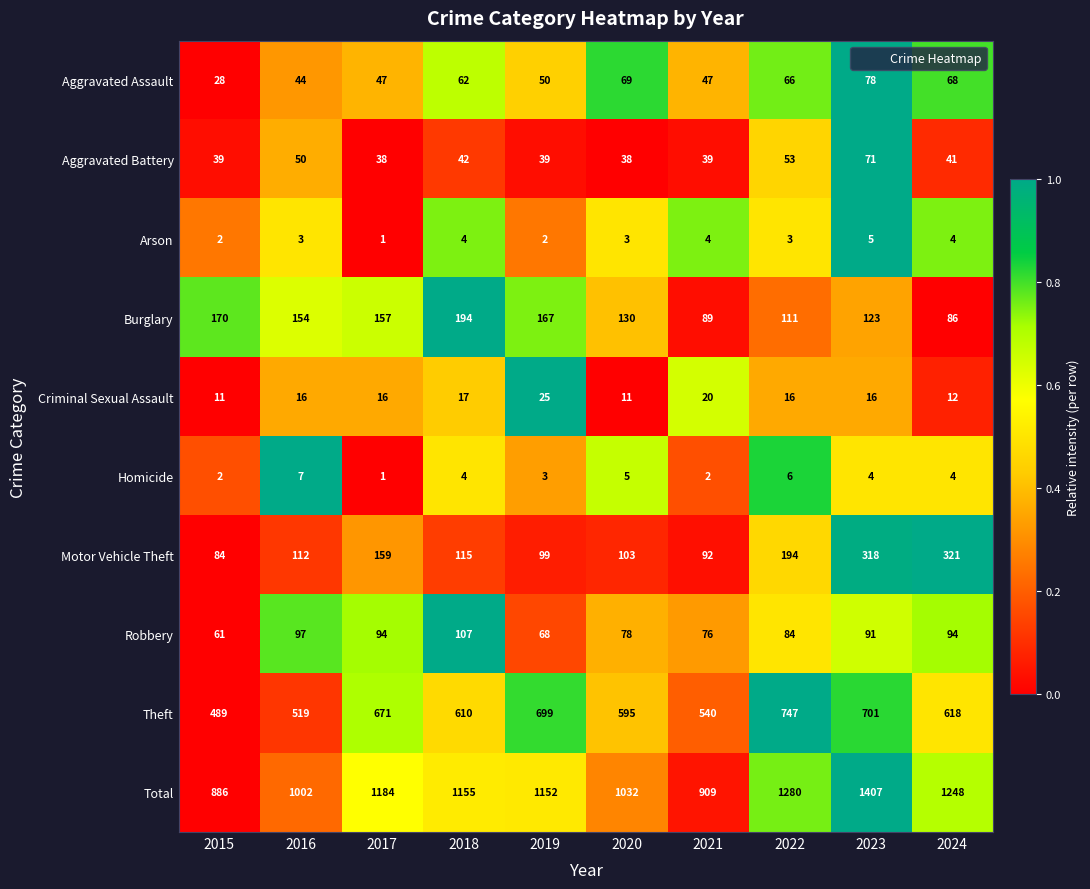

Rank the series by their maximum value, from lowest to highest.

Arson, Homicide, Criminal Sexual Assault, Aggravated Battery, Aggravated Assault, Robbery, Burglary, Motor Vehicle Theft, Theft, Total